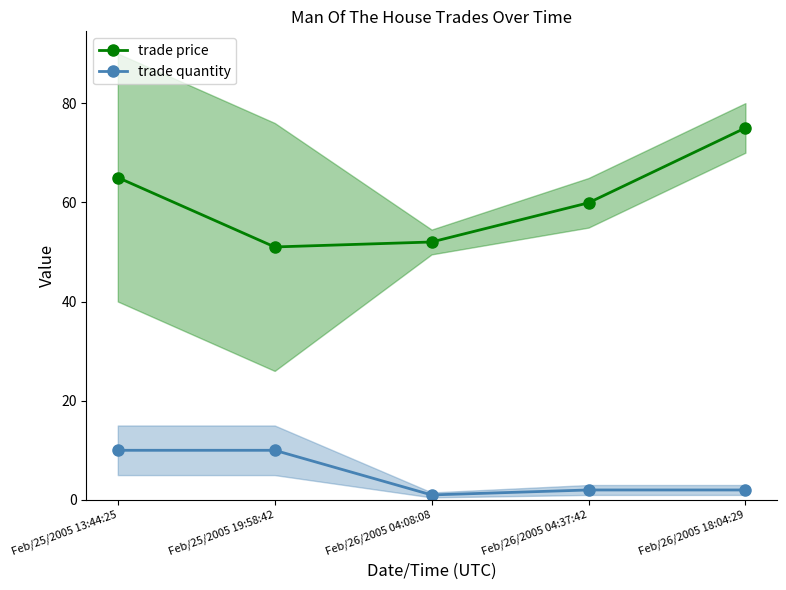

Does the chart display data point markers on the line(s)?

Yes